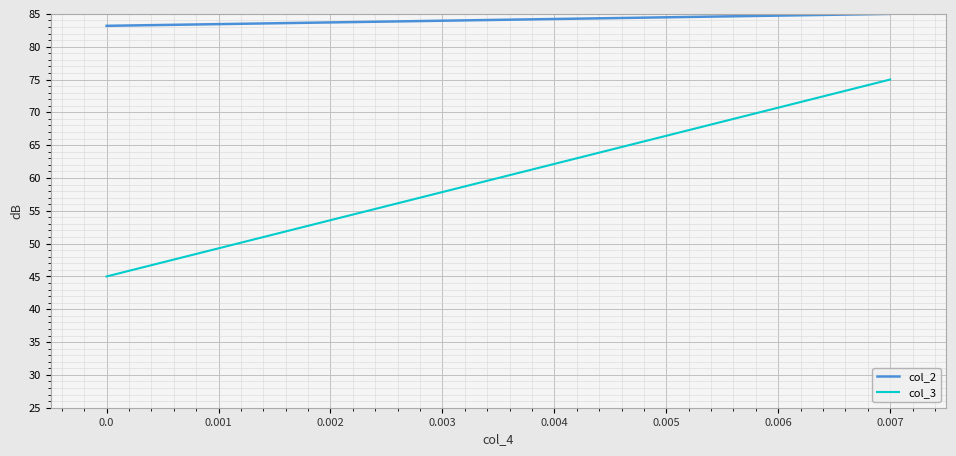

The value of col_3 at 0.004 is 99.0. True or false?

False